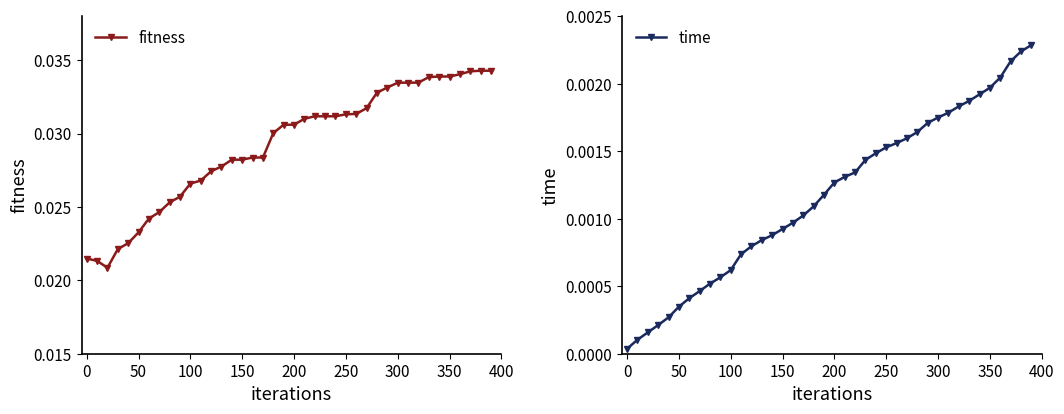

How many fitness values are between 0 and 1?

40